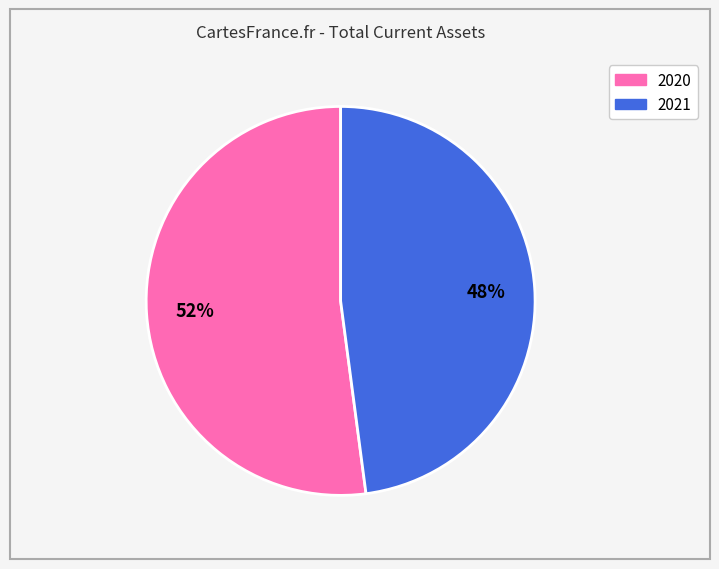

The 2020 slice represents 42% of the pie. True or false?

False